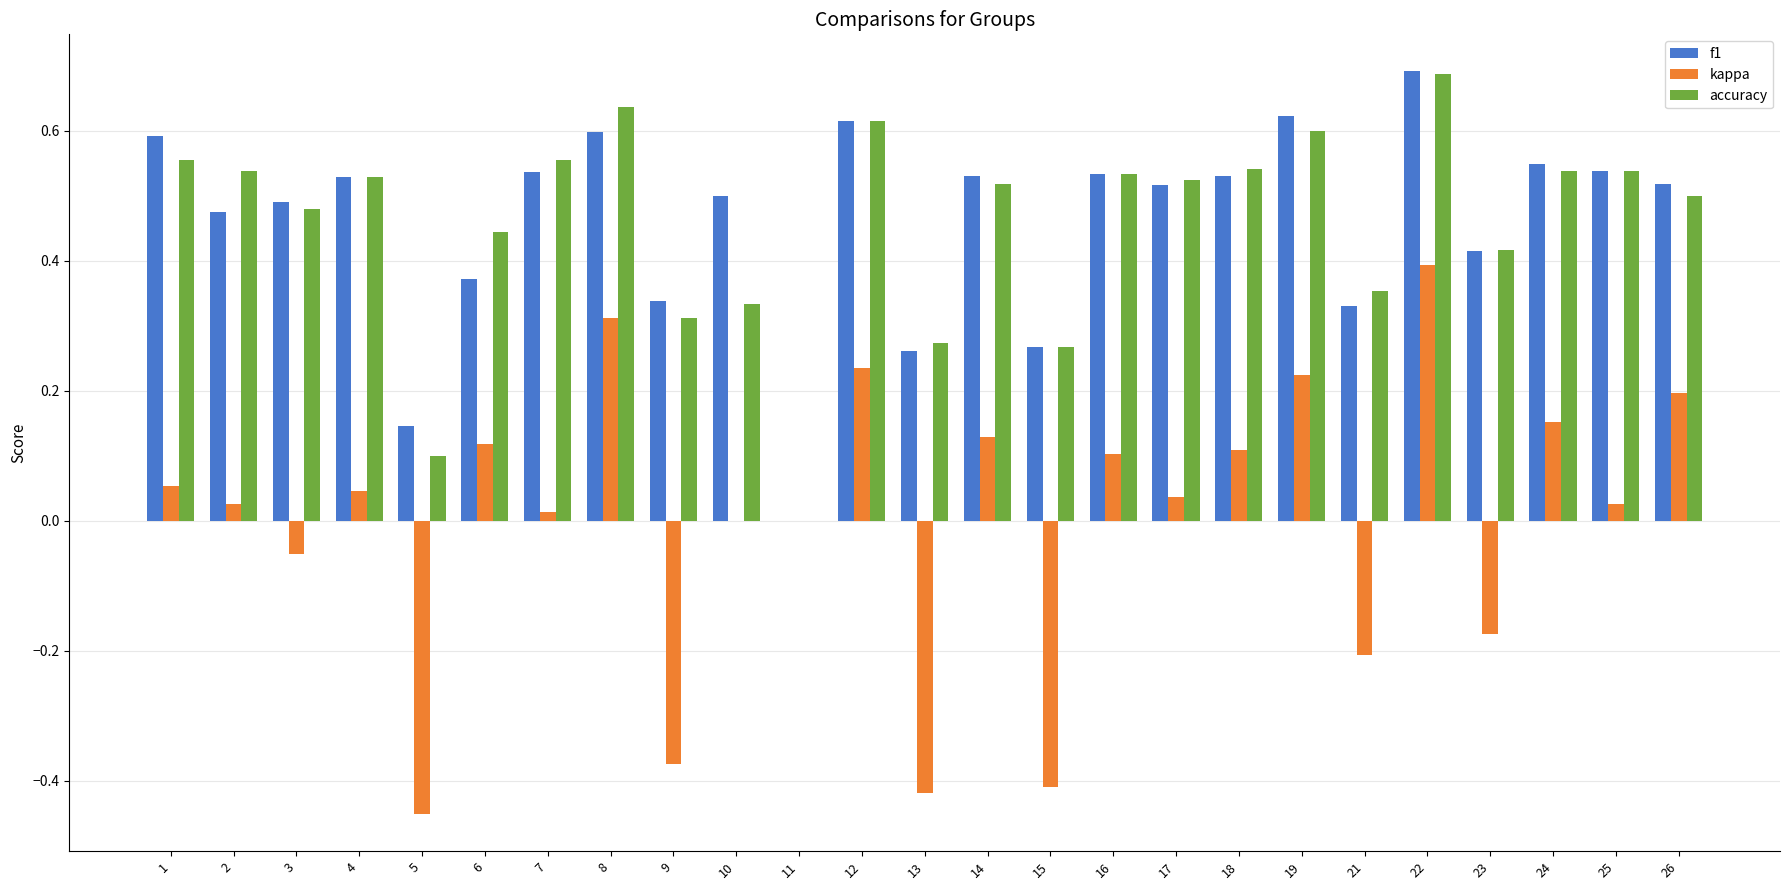

Is the value of kappa at 1 greater than the value of f1 at 12?

No